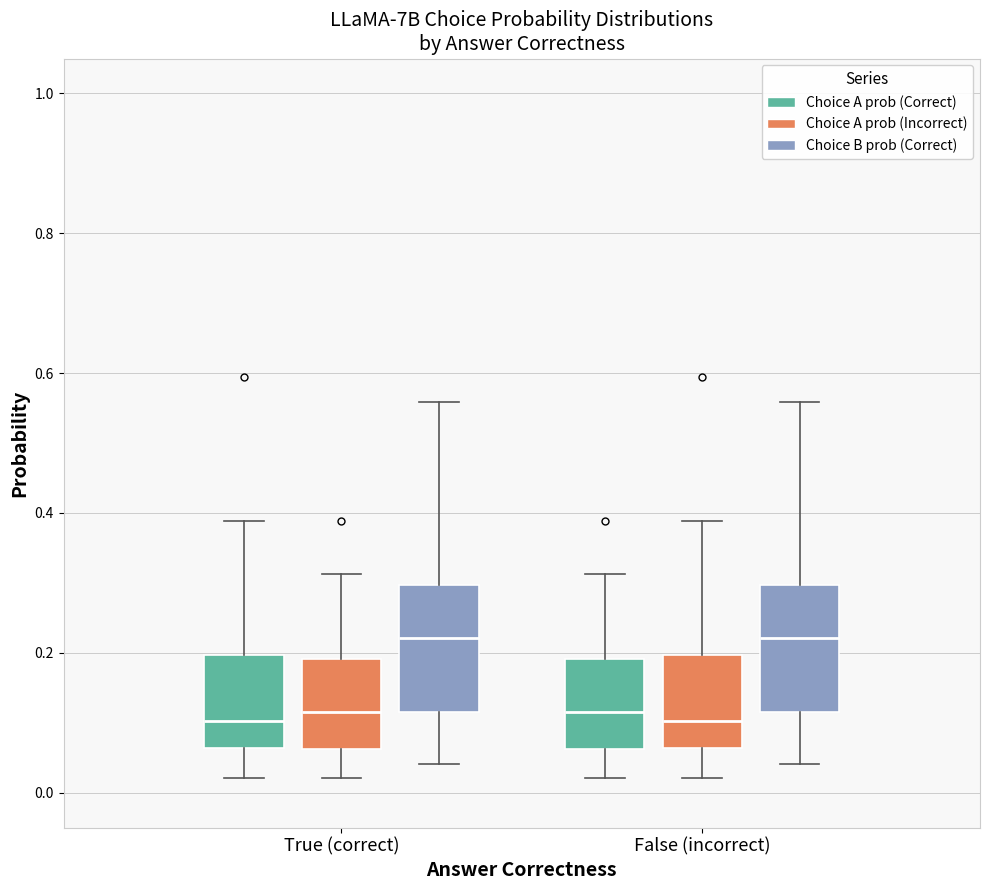

Reading left to right, read every box against the y-axis: the position of its median line, the range the box covers, and the ends of its whiskers. The values are not printed on the chart, so give them approximately, as read against the axis.

True (correct) (Choice A prob (Correct)): median 0.10, box 0.06 to 0.20, whiskers 0.02 to 0.38
True (correct) (Choice A prob (Incorrect)): median 0.12, box 0.06 to 0.20, whiskers 0.02 to 0.32
True (correct) (Choice B prob (Correct)): median 0.22, box 0.12 to 0.30, whiskers 0.04 to 0.56
False (incorrect) (Choice A prob (Correct)): median 0.12, box 0.06 to 0.20, whiskers 0.02 to 0.32
False (incorrect) (Choice A prob (Incorrect)): median 0.10, box 0.06 to 0.20, whiskers 0.02 to 0.38
False (incorrect) (Choice B prob (Correct)): median 0.22, box 0.12 to 0.30, whiskers 0.04 to 0.56